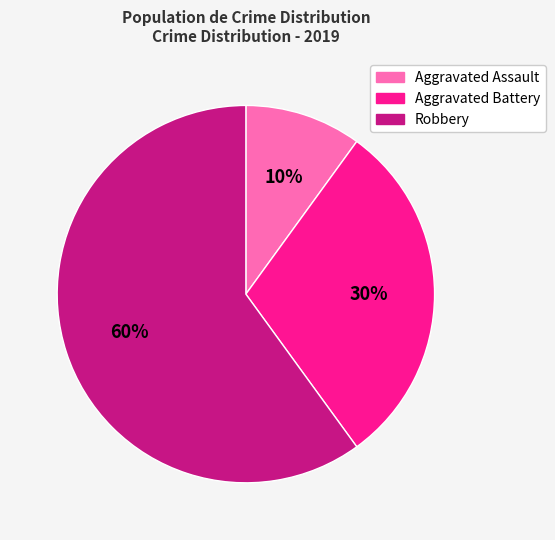

Rank the categories by value from lowest to highest.

Aggravated Assault, Aggravated Battery, Robbery